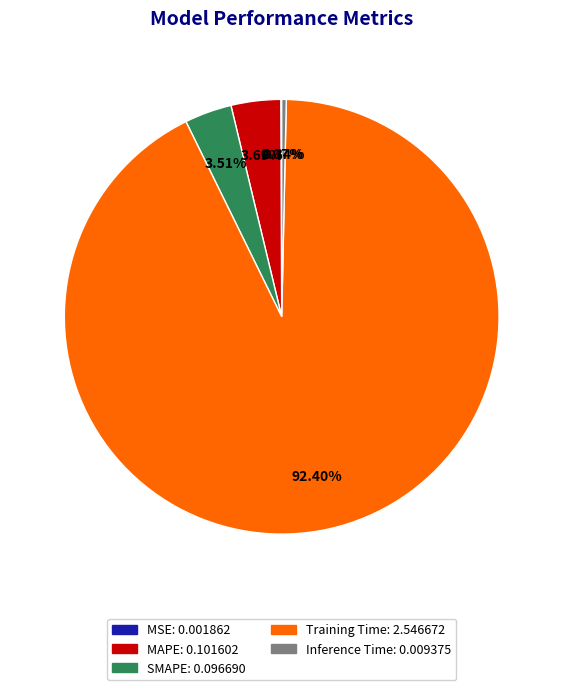

Do MAPE and SMAPE together represent more than half of the pie?

No